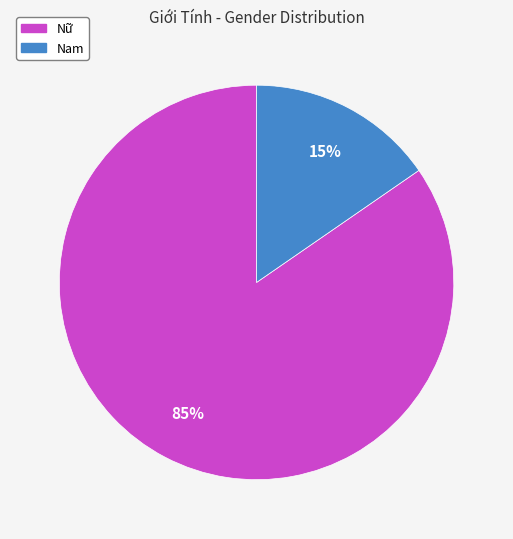

Combined, do Nữ and Nam account for over 50%?

Yes